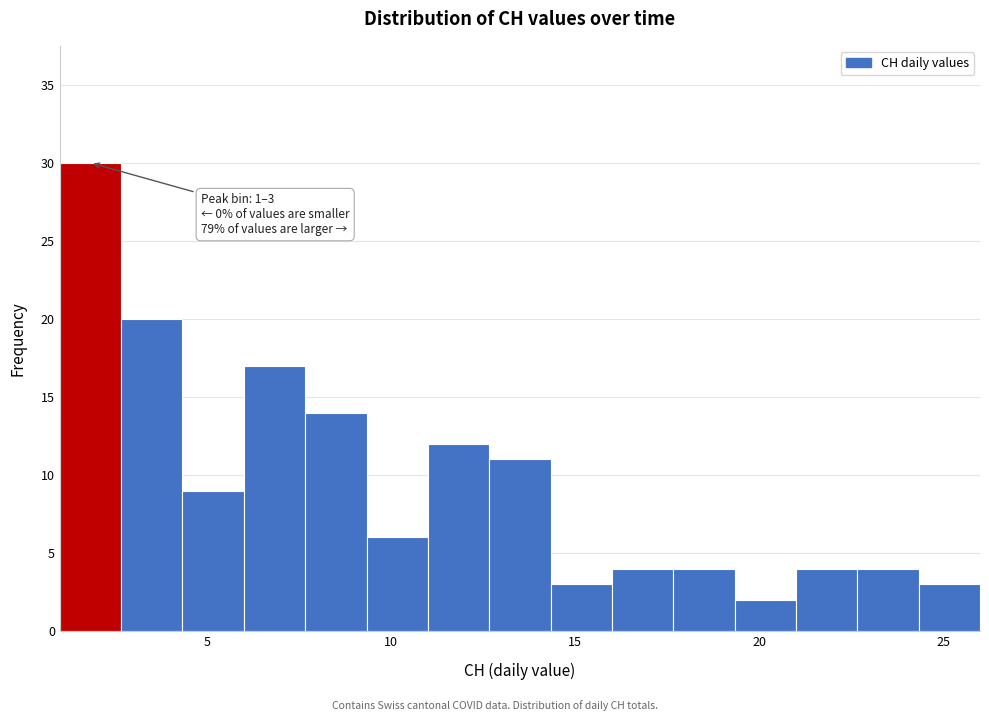

Around what value on the x-axis is the tallest bar? Give the approximate position of its centre, as read against the axis.

2.0